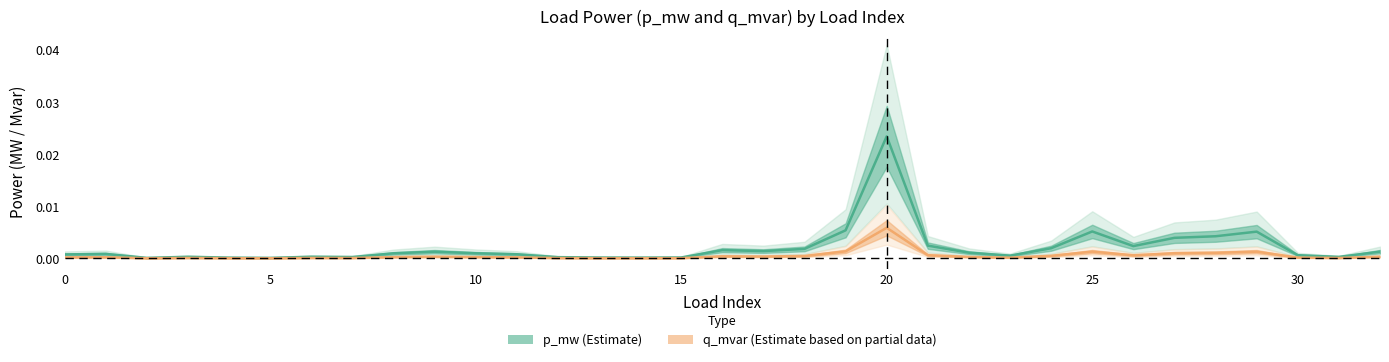

How many lines are shown in the chart?

2